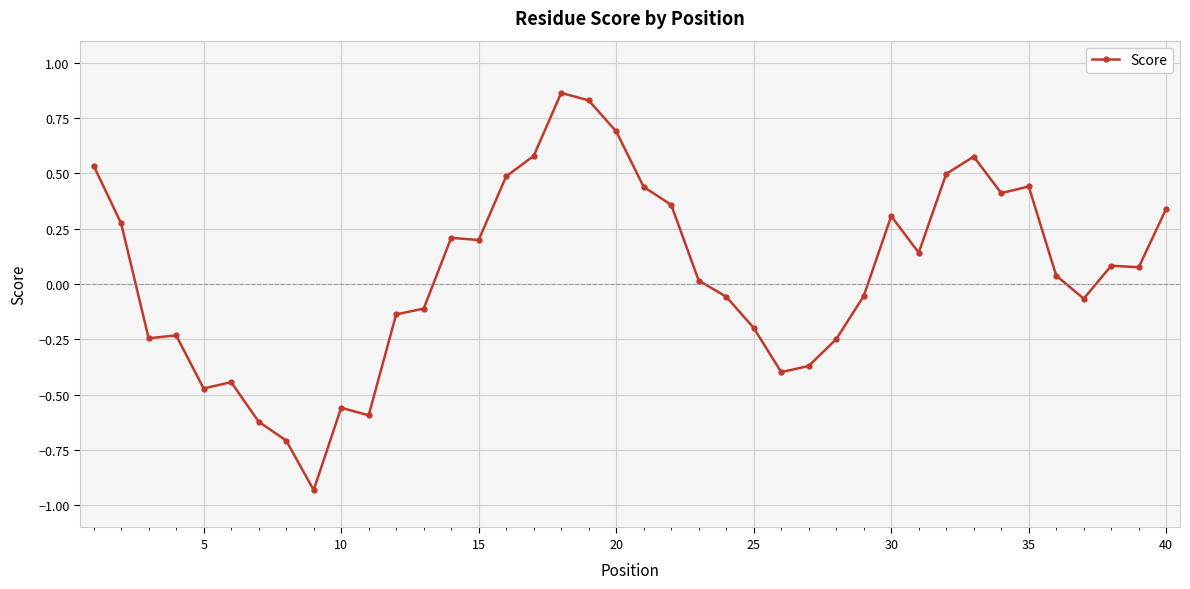

True or false: the data has more than 0 interior local peaks.

True